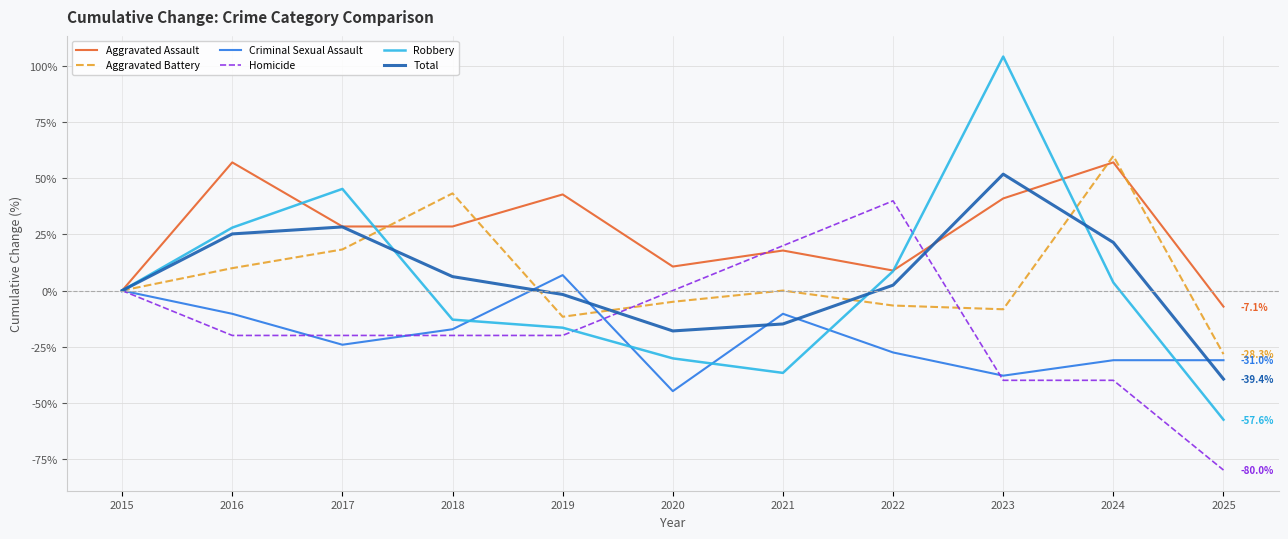

Rank the series at 2021 from highest to lowest value.

Homicide, Aggravated Assault, Aggravated Battery, Criminal Sexual Assault, Total, Robbery